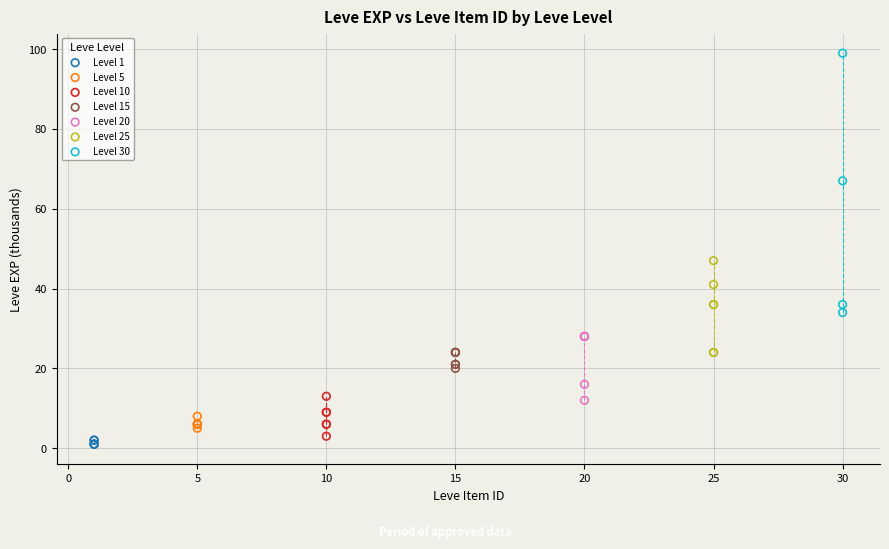

Which series has the widest spread of Y values?

Level 30